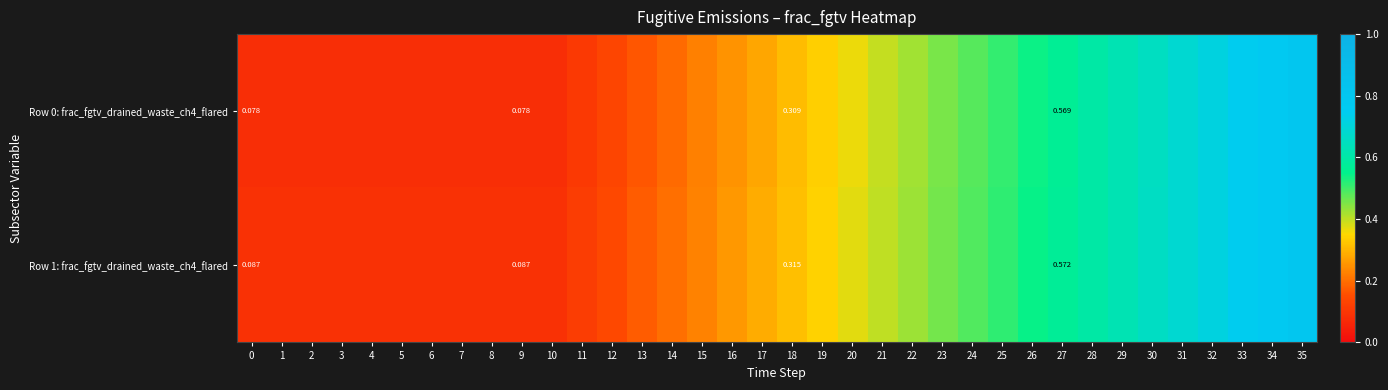

Which series has the largest total across all categories?

Row 1: frac_fgtv_drained_waste_ch4_flared